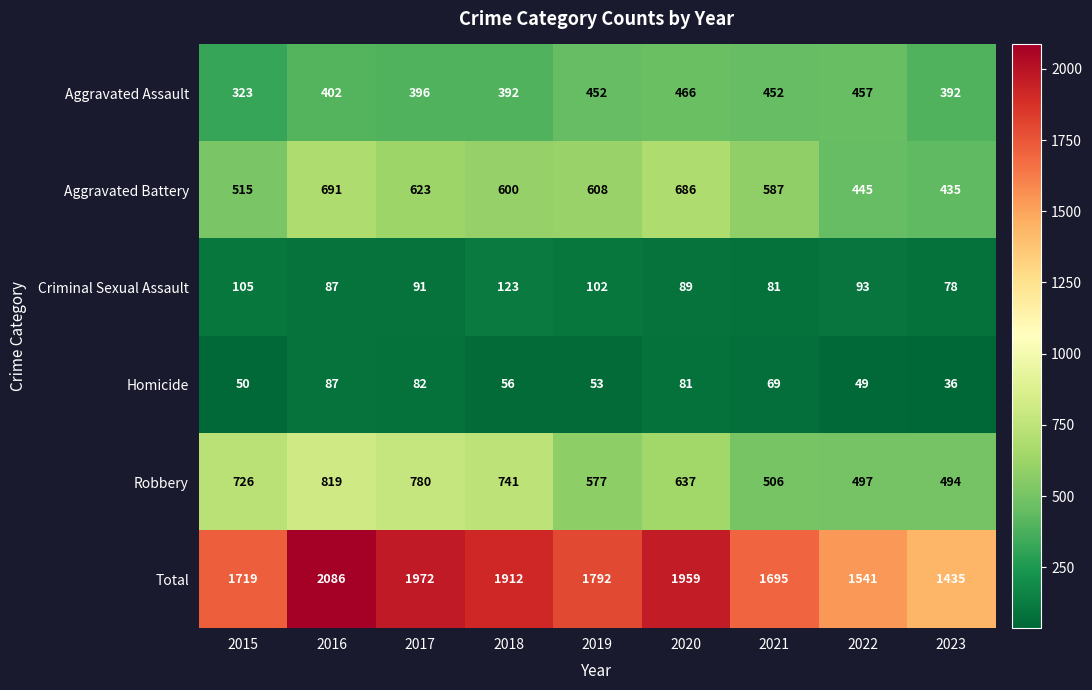

What is the approximate value of Aggravated Battery at 2019?

608